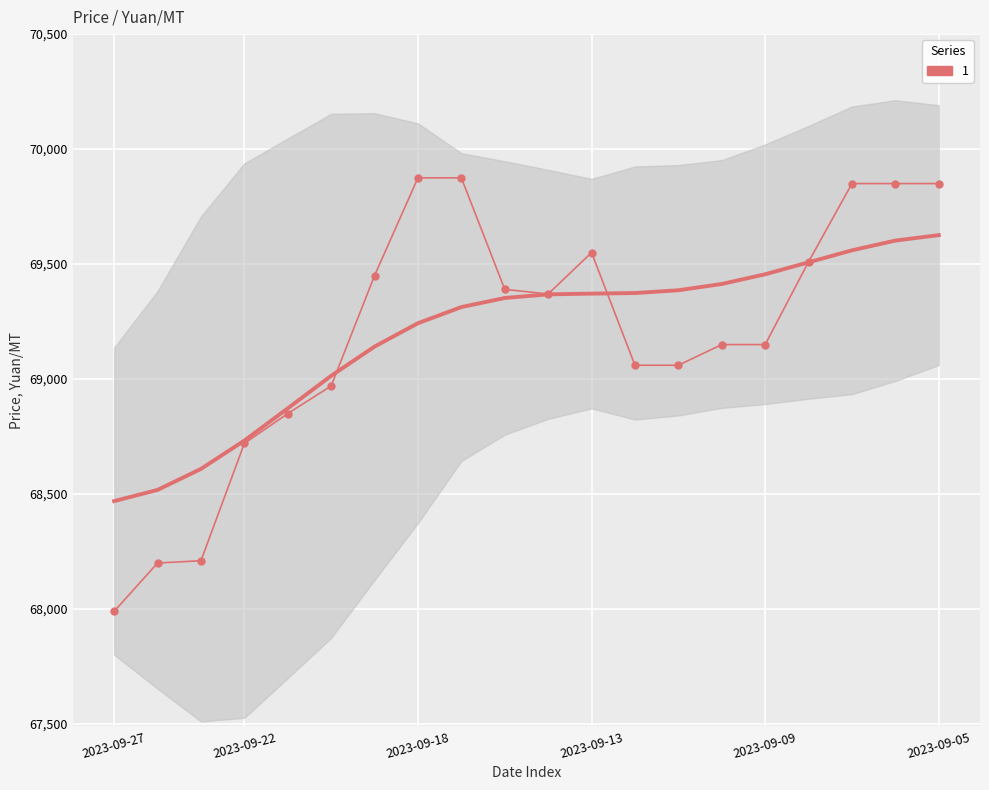

Is it true that the value at 2023-09-23 is 111567?

False